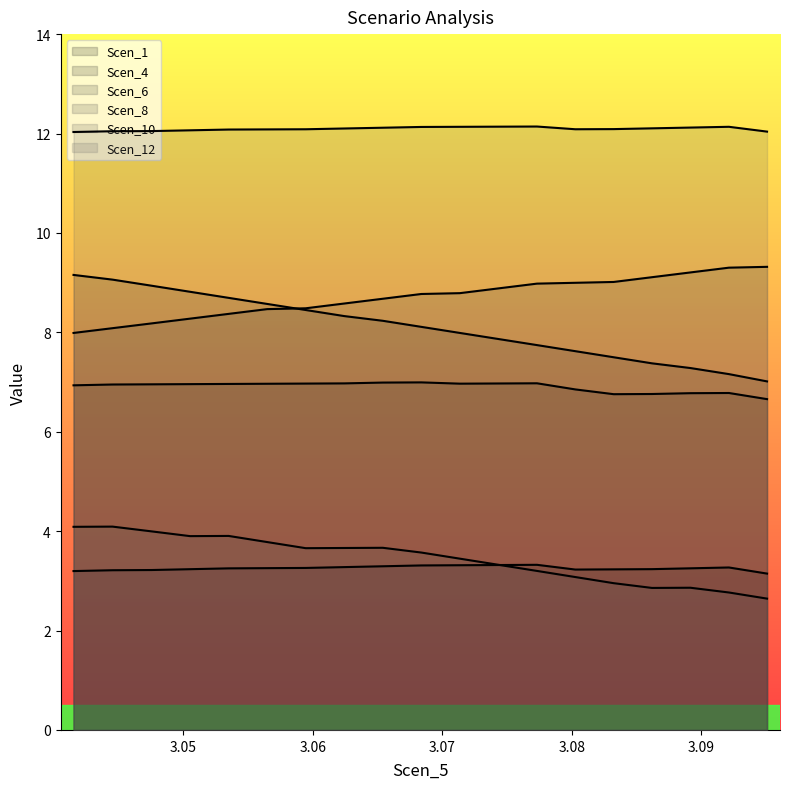

Rank the series by their maximum value, from lowest to highest.

Scen_1, Scen_10, Scen_4, Scen_6, Scen_8, Scen_12